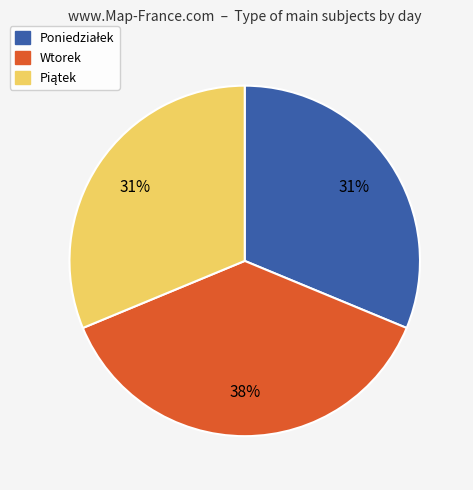

Does any single category account for the majority?

No